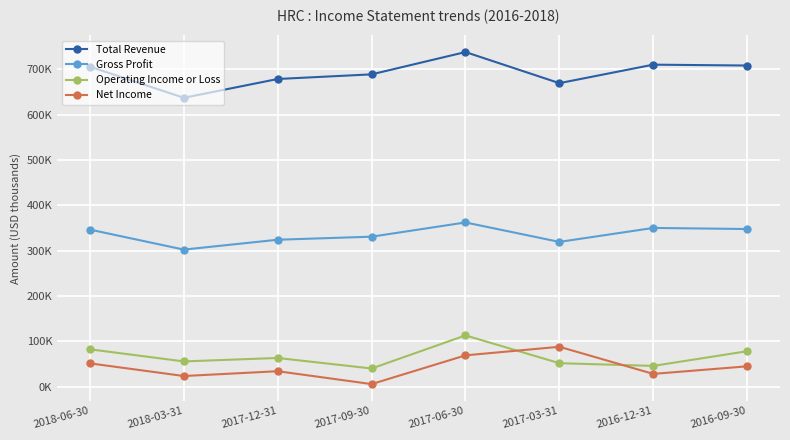

At which category is the sum across all series the highest?

2017-06-30